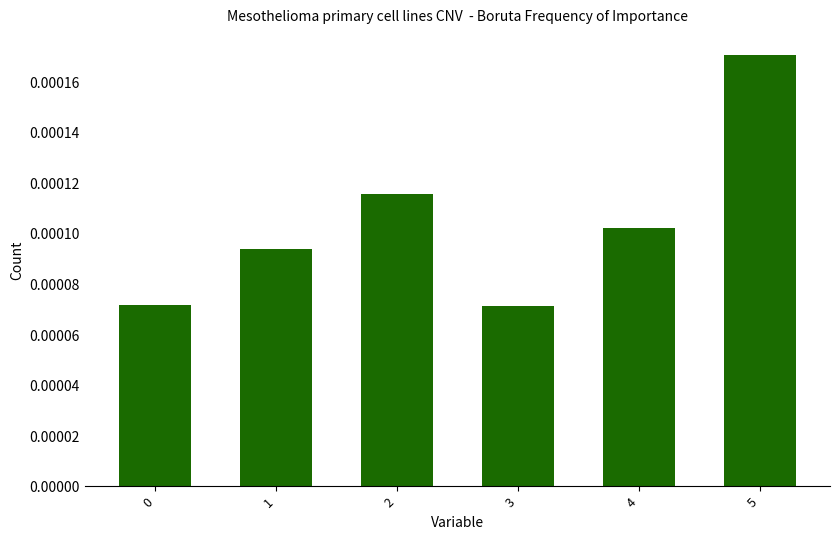

Count the values in the range 0 to 1.

6